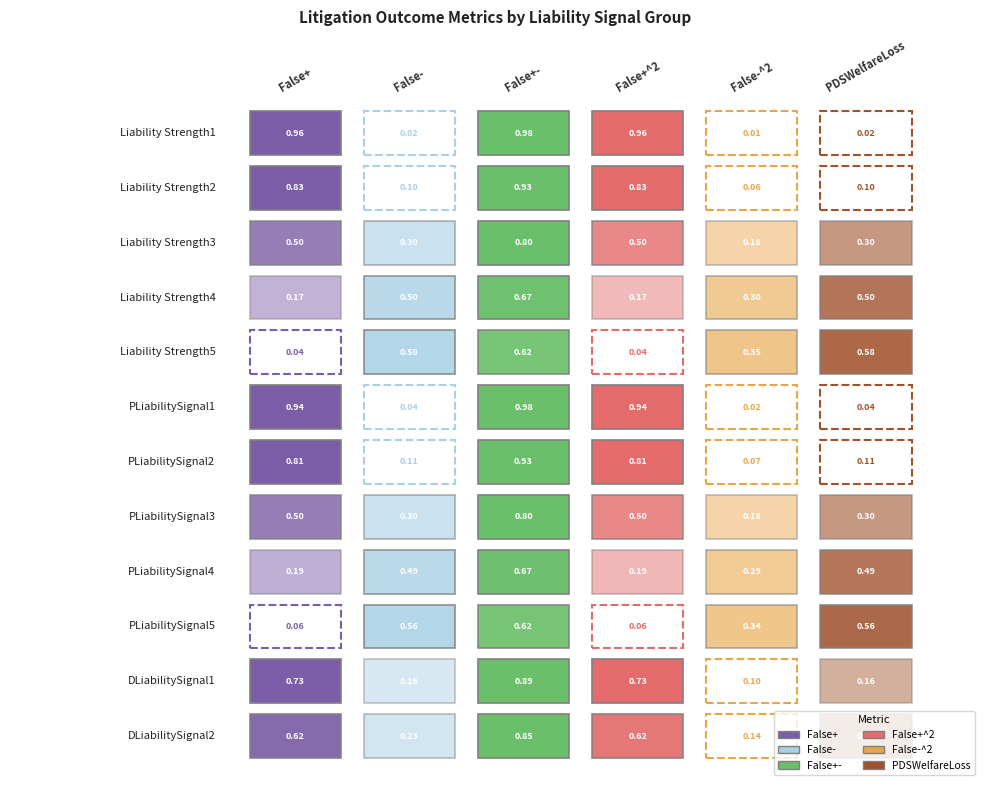

Which label corresponds to the largest value in the chart?

False+-